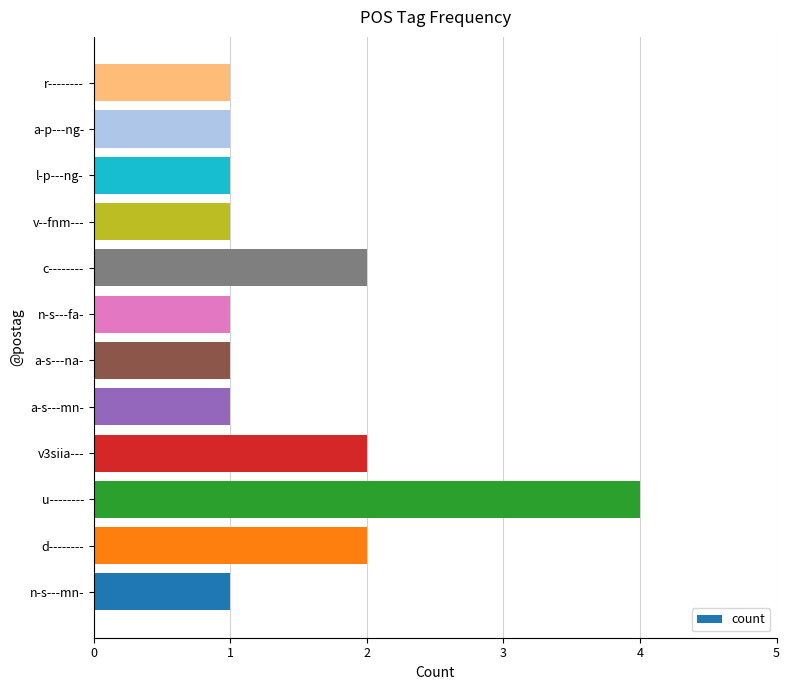

How many bars are there in total?

12